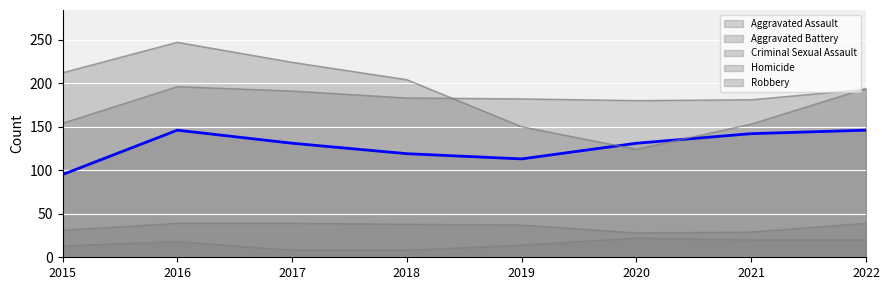

True or false: Homicide (line) and Aggravated Assault (line) intersect in this chart.

False